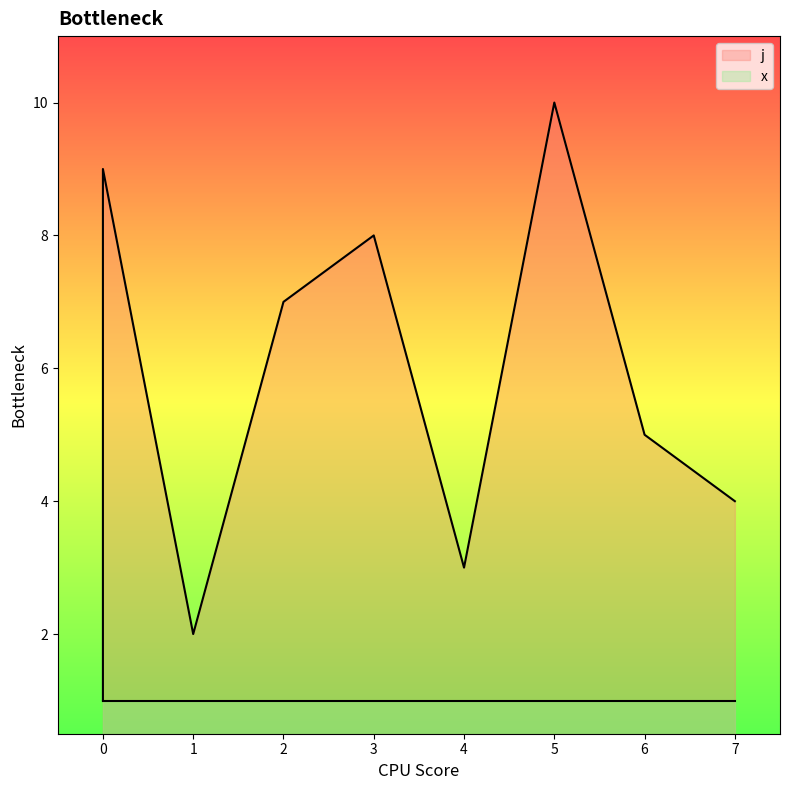

What is the change in value from 4 to 7?

+1